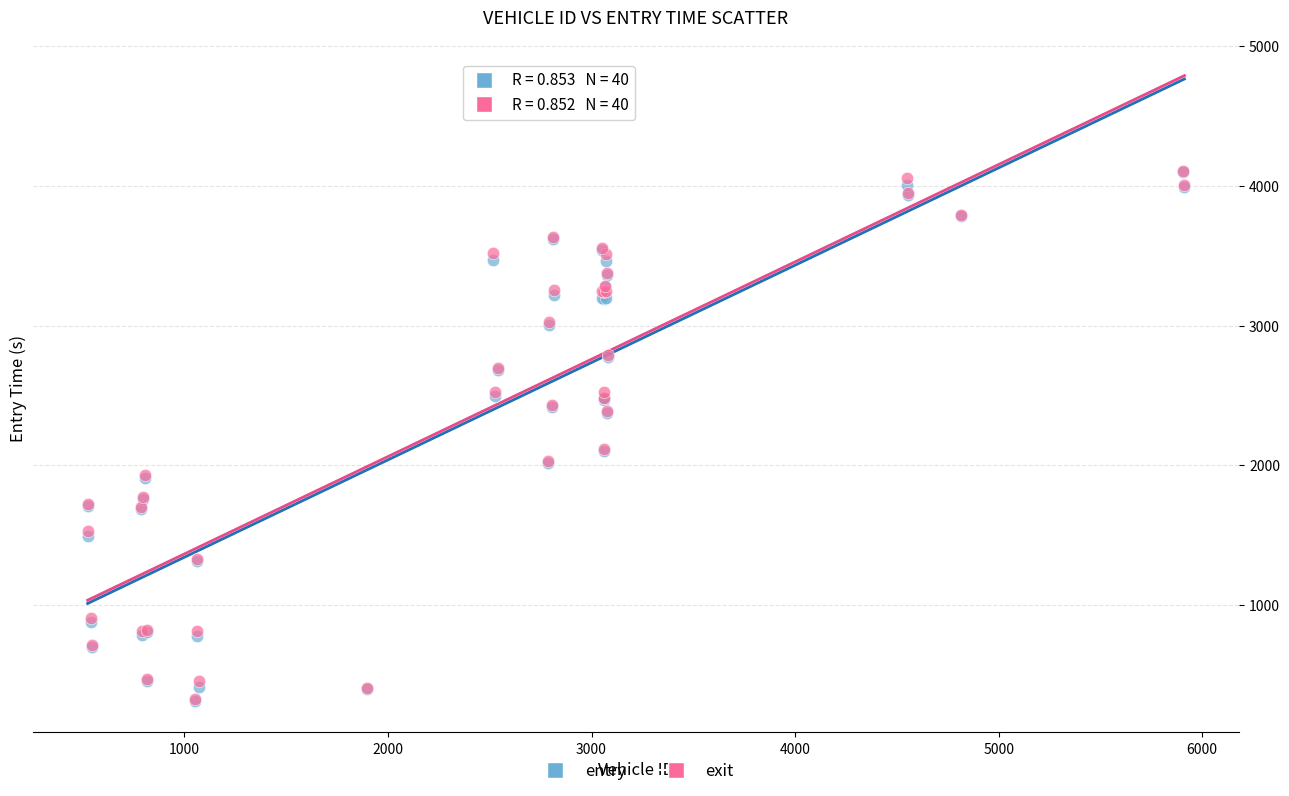

Which series has the widest spread of Y values?

entry